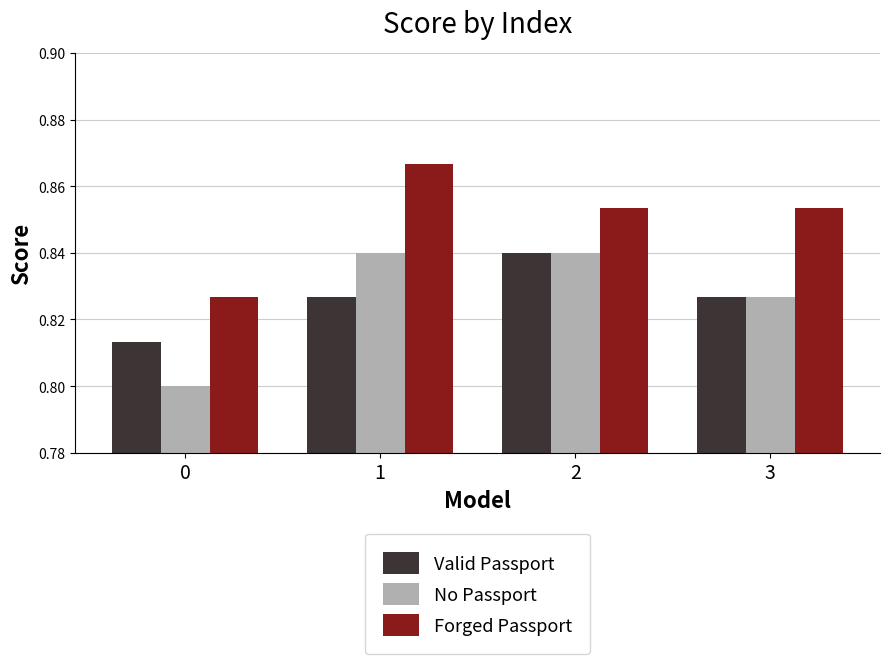

Are the bars grouped side by side (vs. stacked)?

Yes